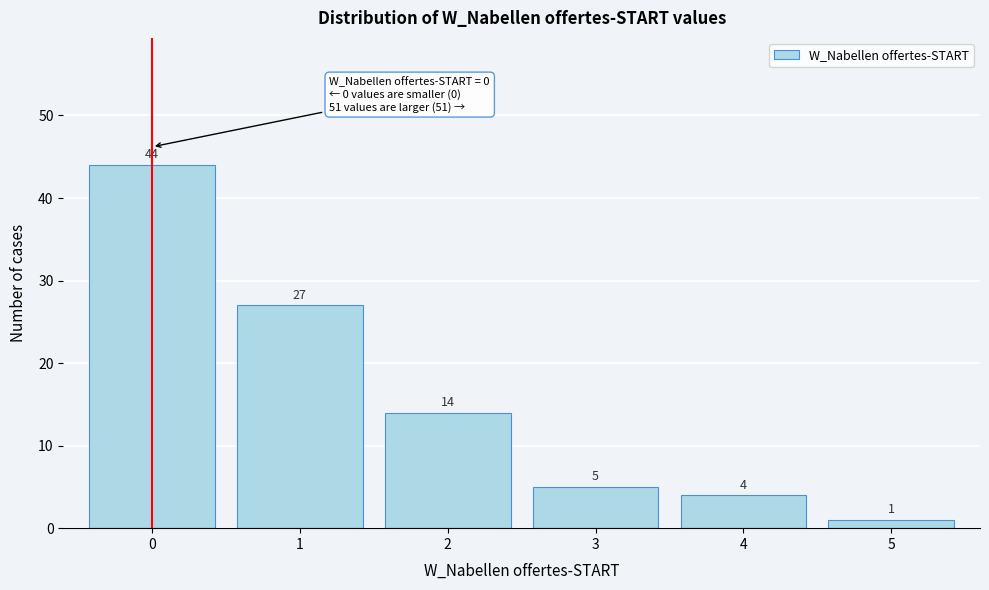

Reading left to right, extract all data points from this chart.

0=44	1=27	2=14	3=5	4=4	5=1